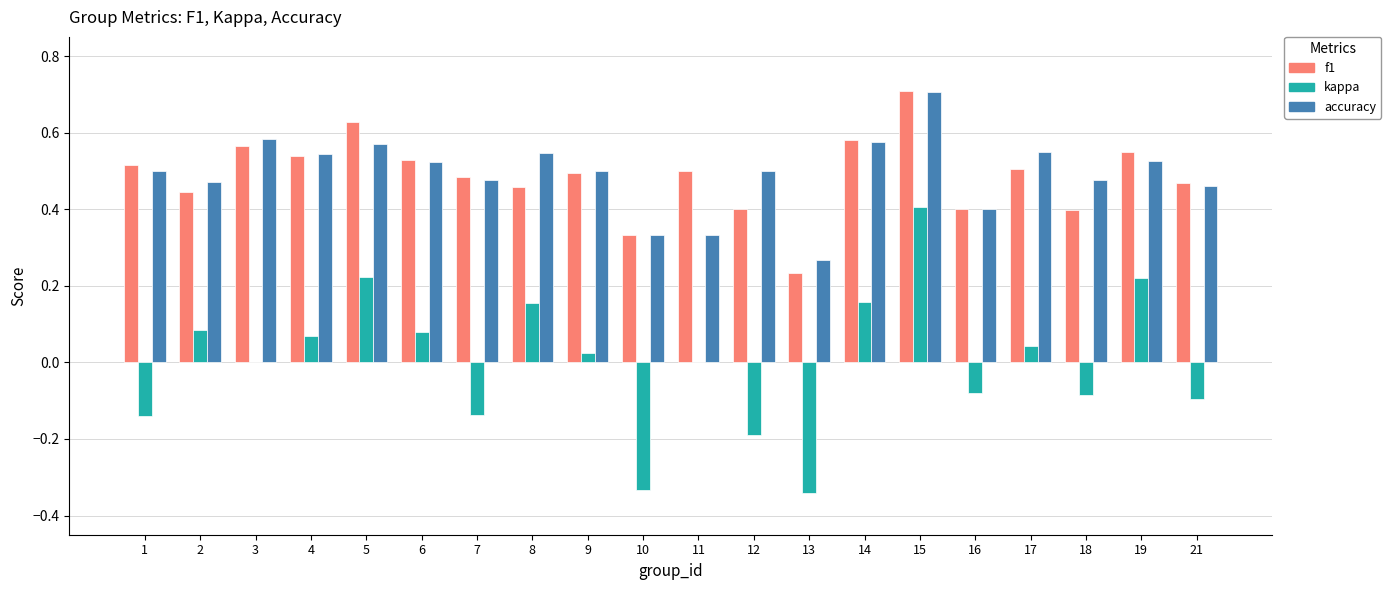

What is the maximum value shown in the chart?

0.7